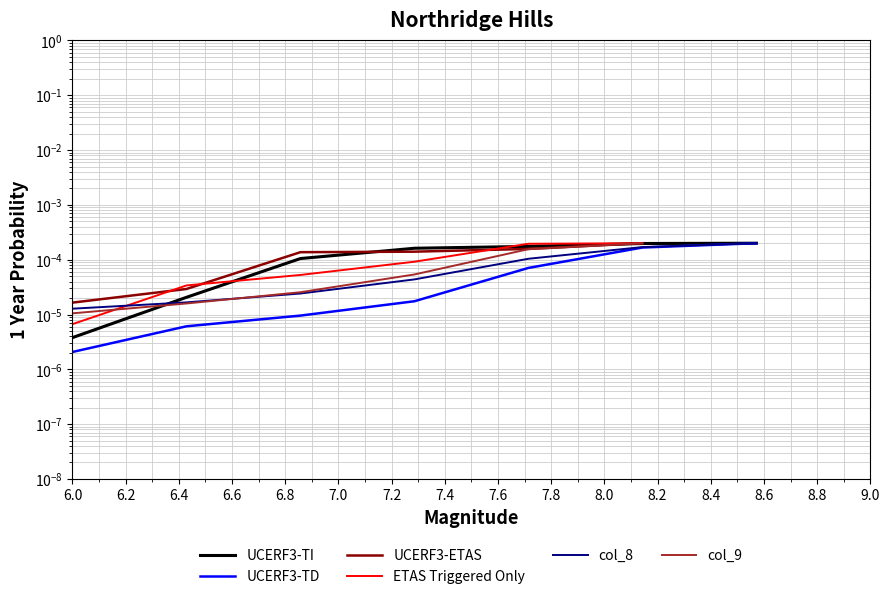

True or false: col_9 and UCERF3-TD cross at least once.

False